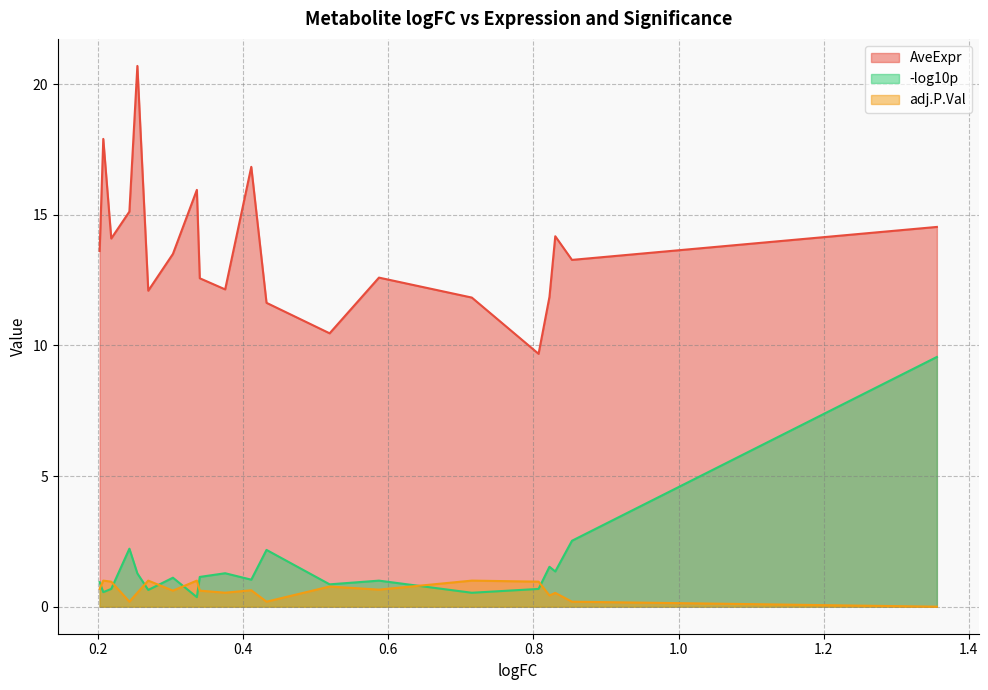

How many distinct data groups are displayed?

3